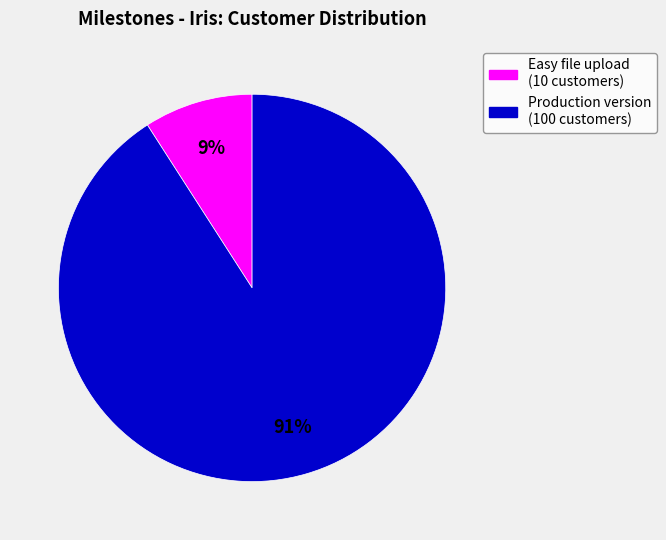

To the nearest percent, what is the difference between the largest and smallest slice percentages?

82%